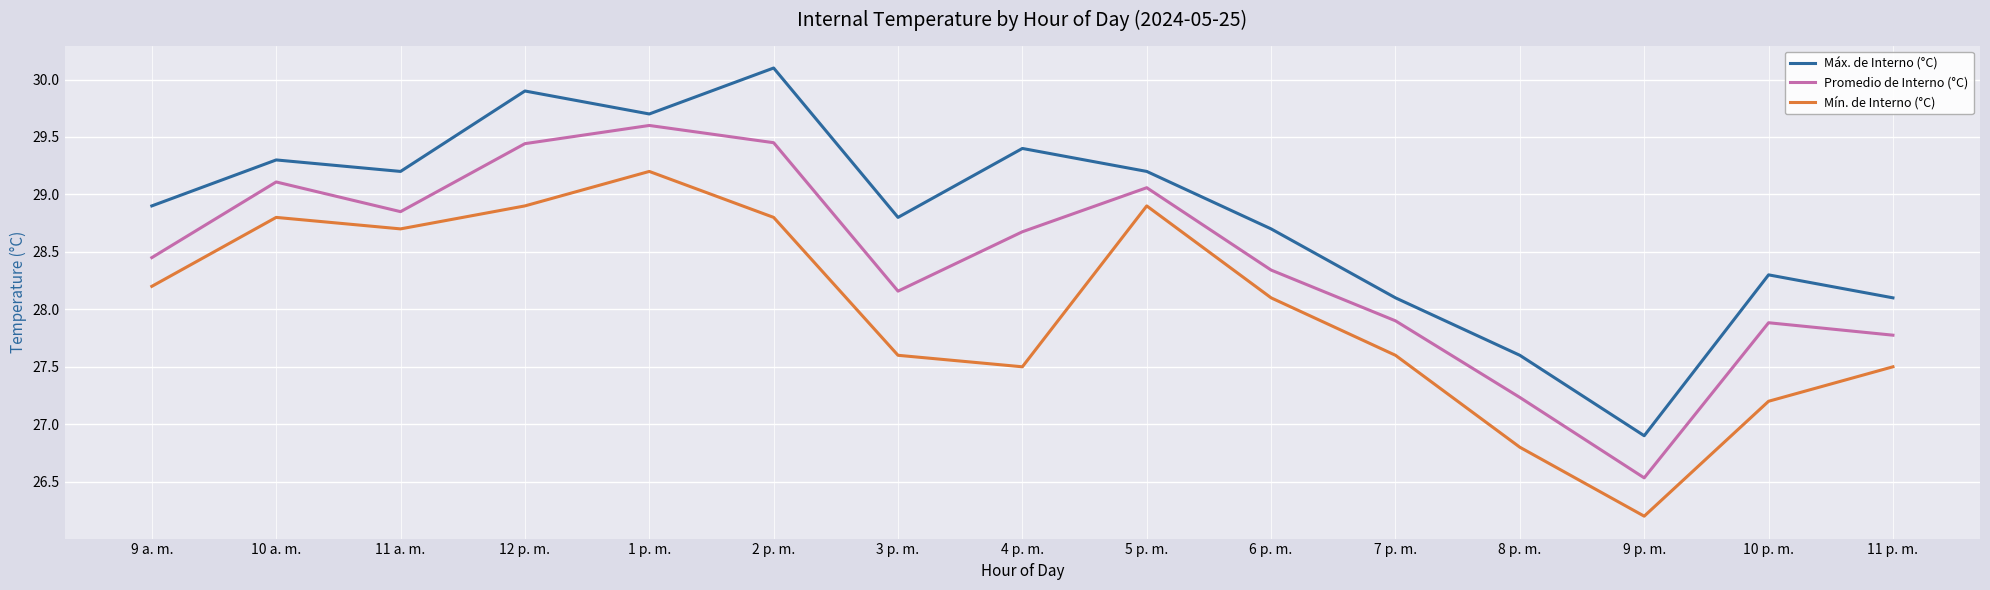

Is it true that Mín. de Interno (°C) equals 28.8 at 10 a. m.?

True